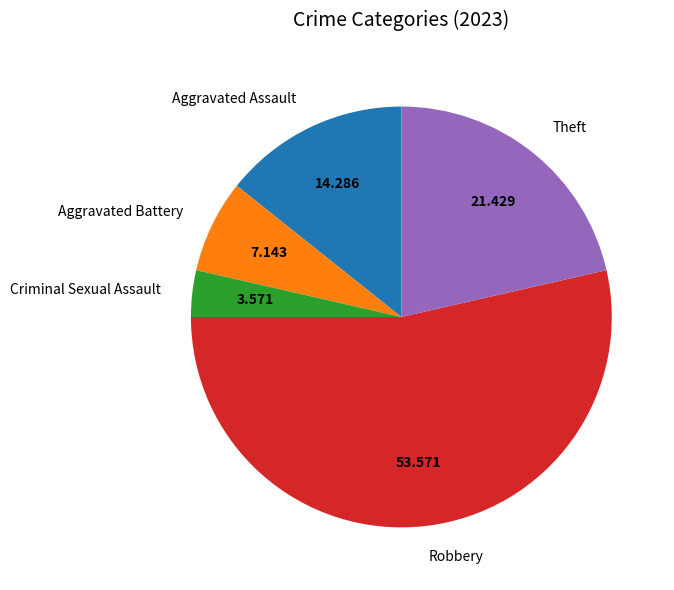

Is there a majority slice in this chart?

Yes